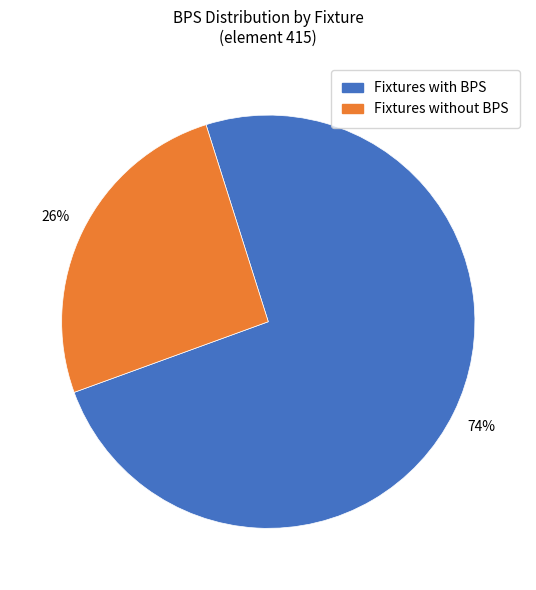

To the nearest percent, what is the average slice percentage?

50%